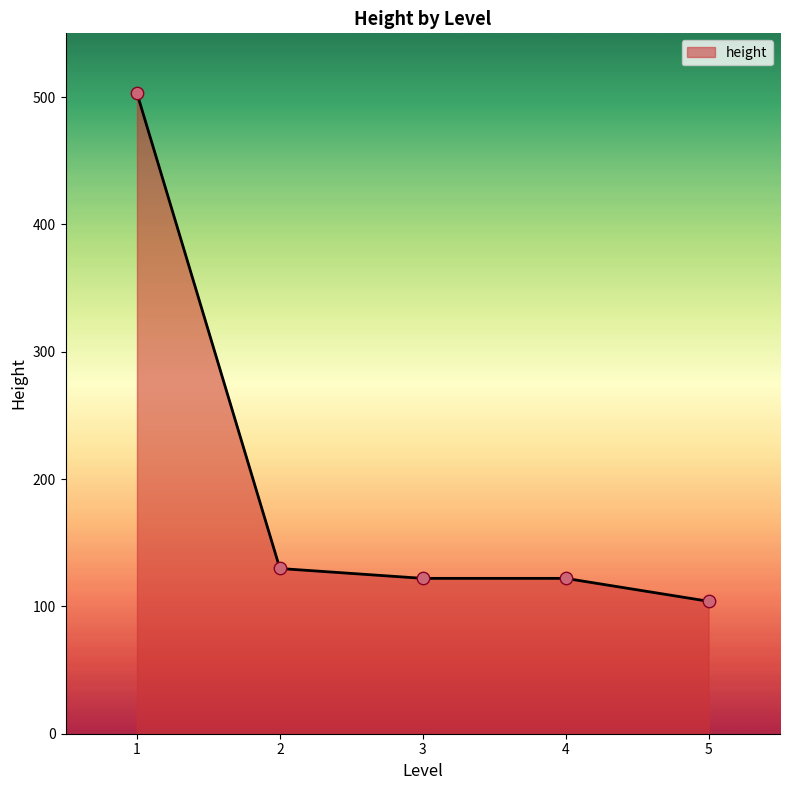

What is the change in value from 3 to 5?

-18.0